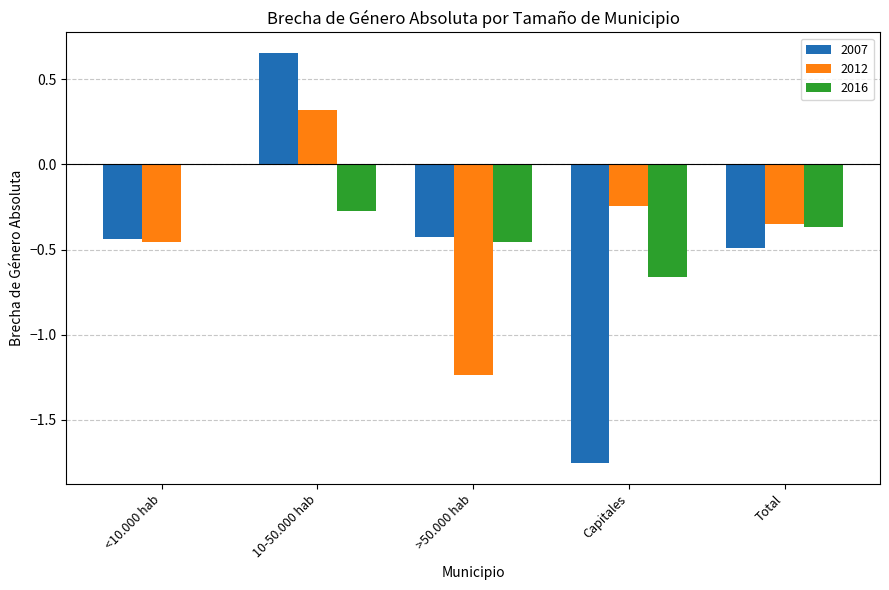

What is the difference between the 2007 values at Total and <10.000 hab?

0.1